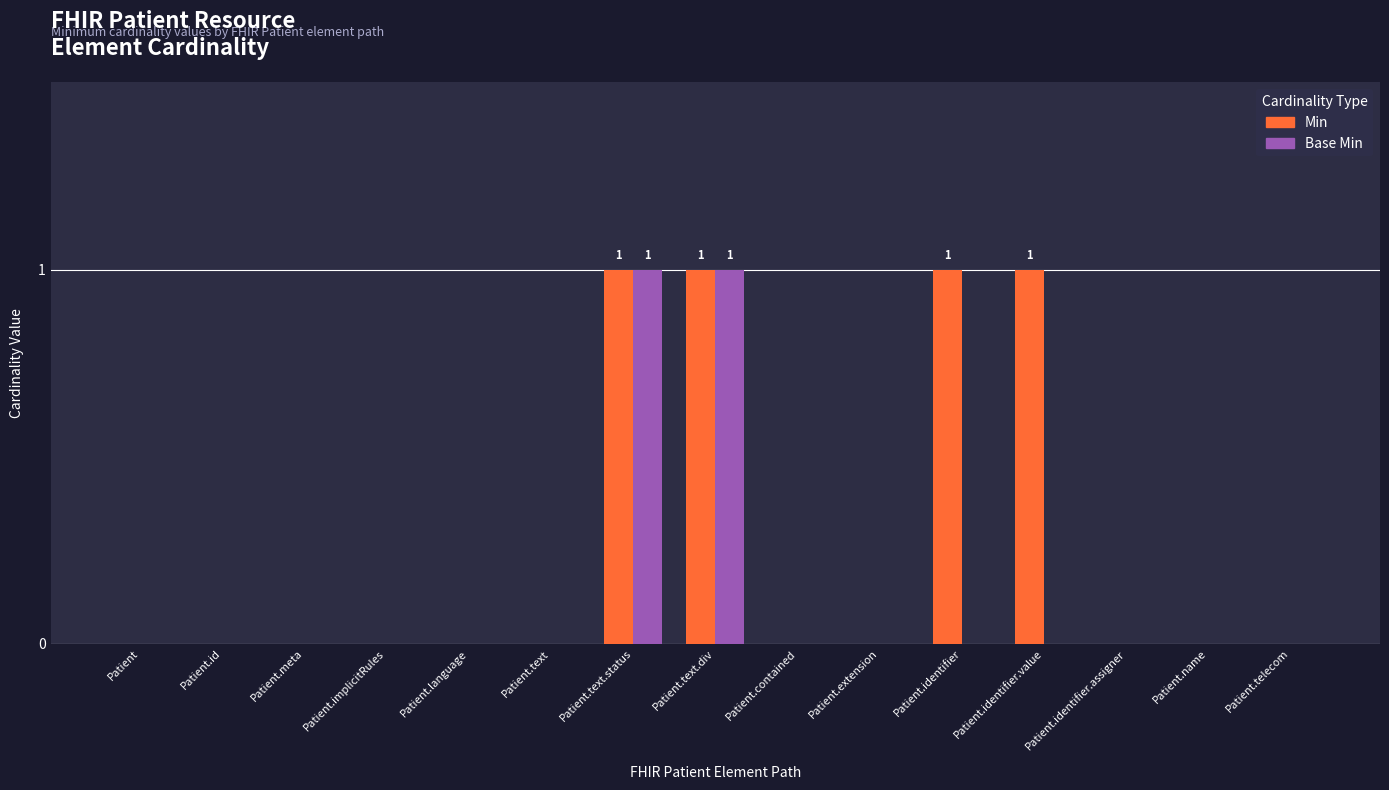

How many groups of bars are there?

15